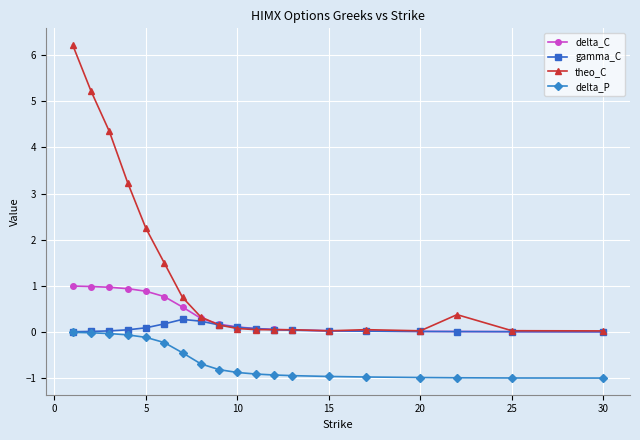

What is the value of the delta_P point at the 15th from the left?

-1.0